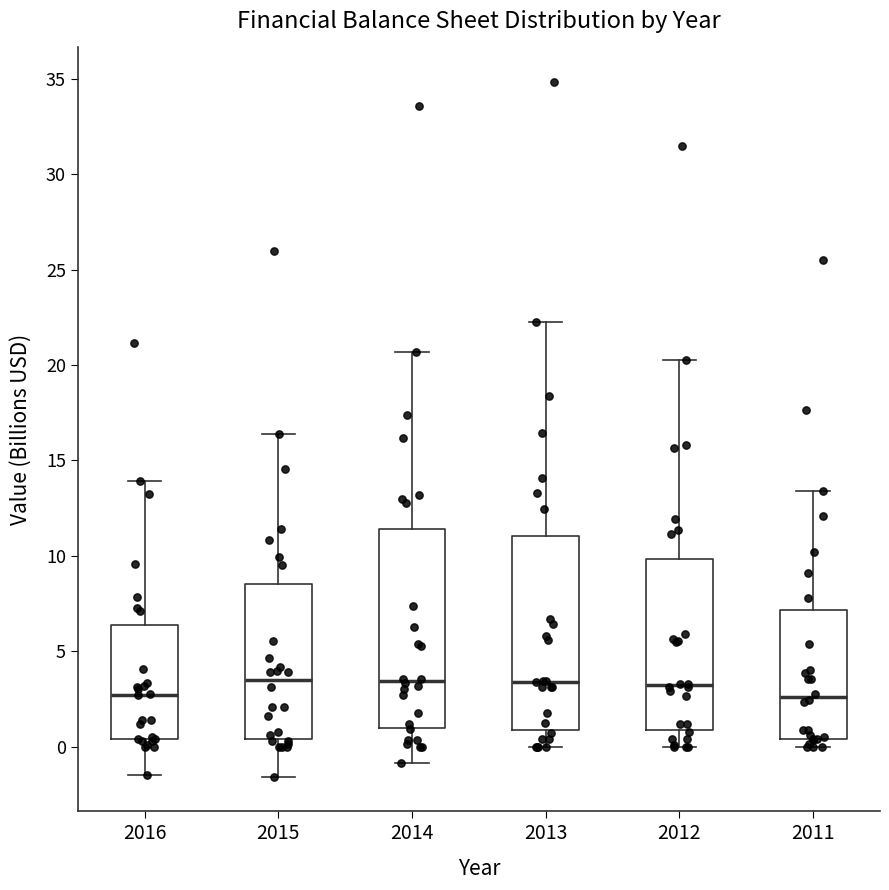

Where is the lower edge of the box at x = 2016 on the y-axis? The values are not printed on the chart, so give them approximately, as read against the axis.

0.5